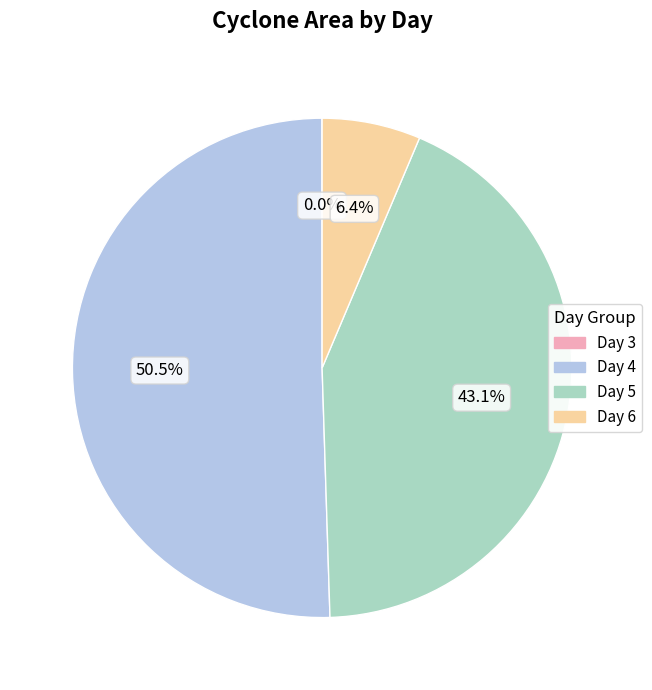

Does any single category account for the majority?

Yes